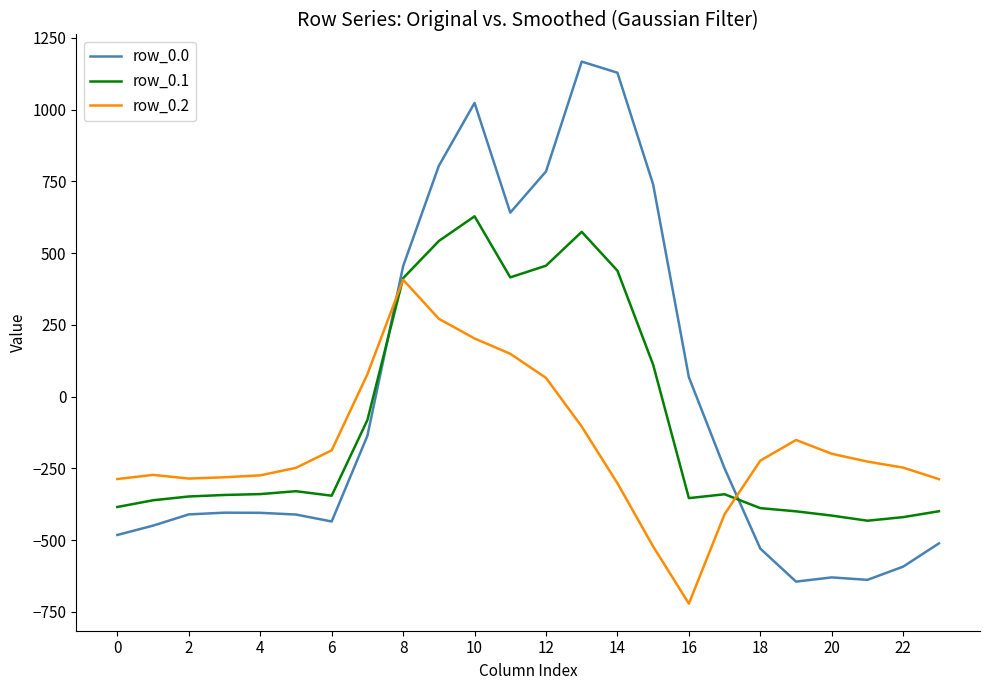

How many intersections are there between row_0.2 and row_0.0?

2